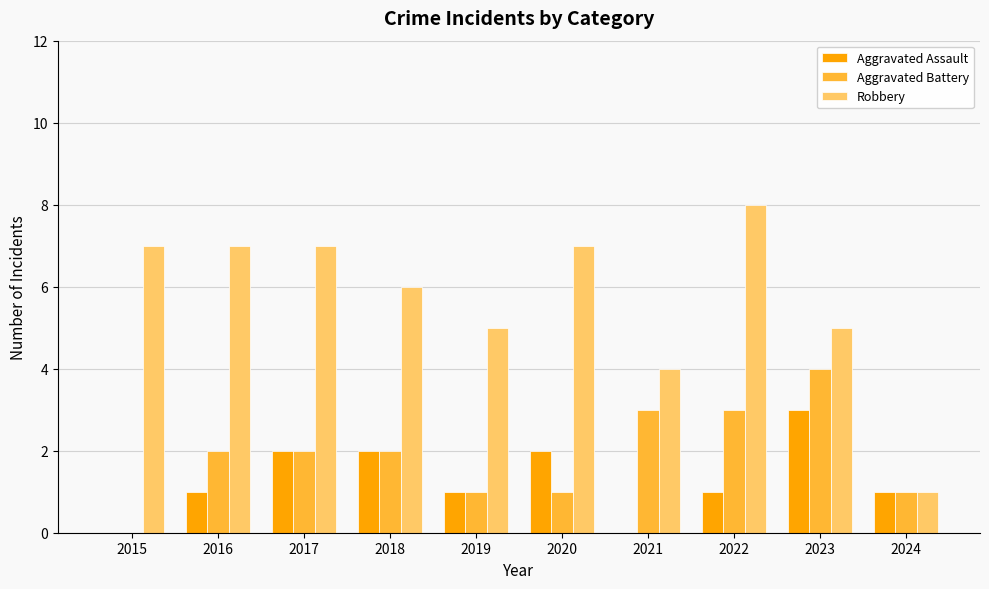

Which series changed the most between 2018 and 2023?

Aggravated Battery